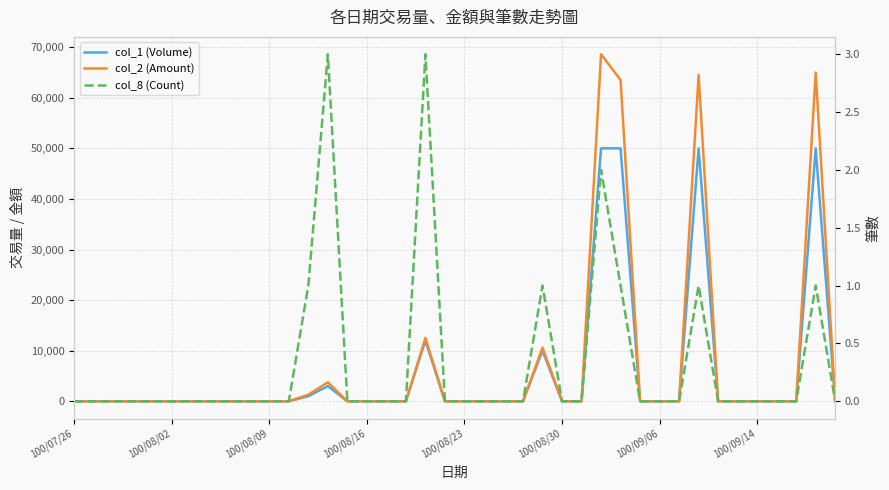

At which label does col_8 (Count) reach its minimum?

100/07/26